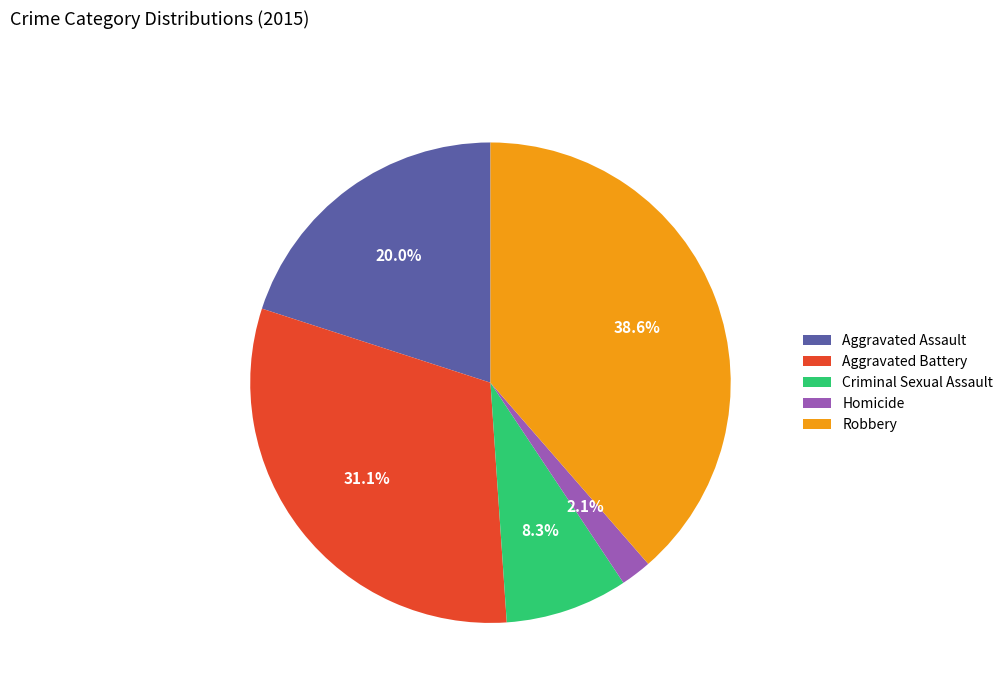

To the nearest percent, what percentage of the pie is Aggravated Battery?

31%